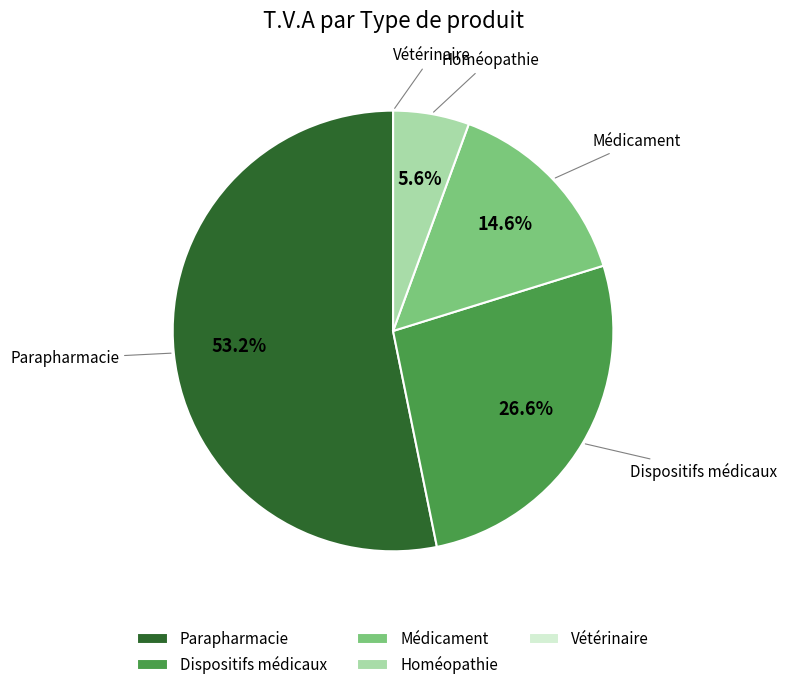

Does any single category account for the majority?

Yes